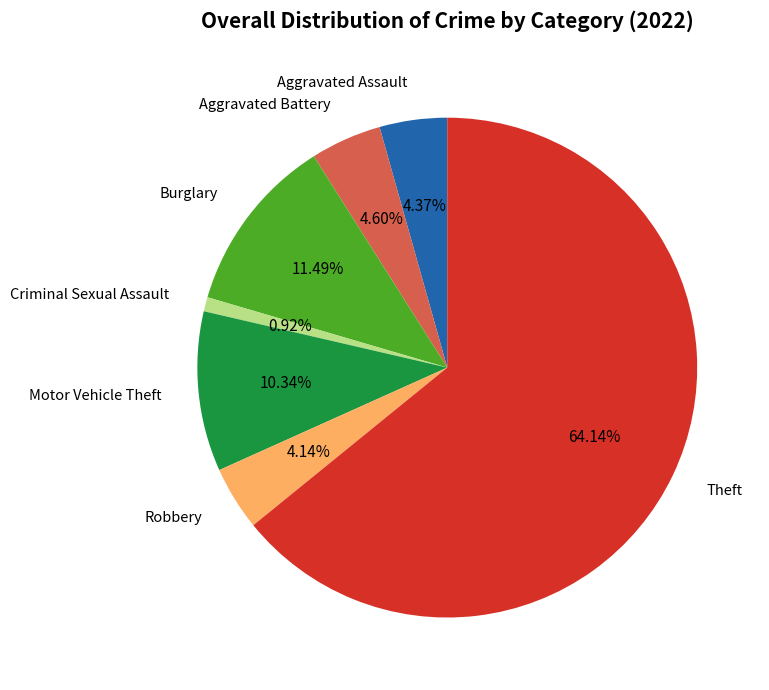

Is there a majority slice in this chart?

Yes